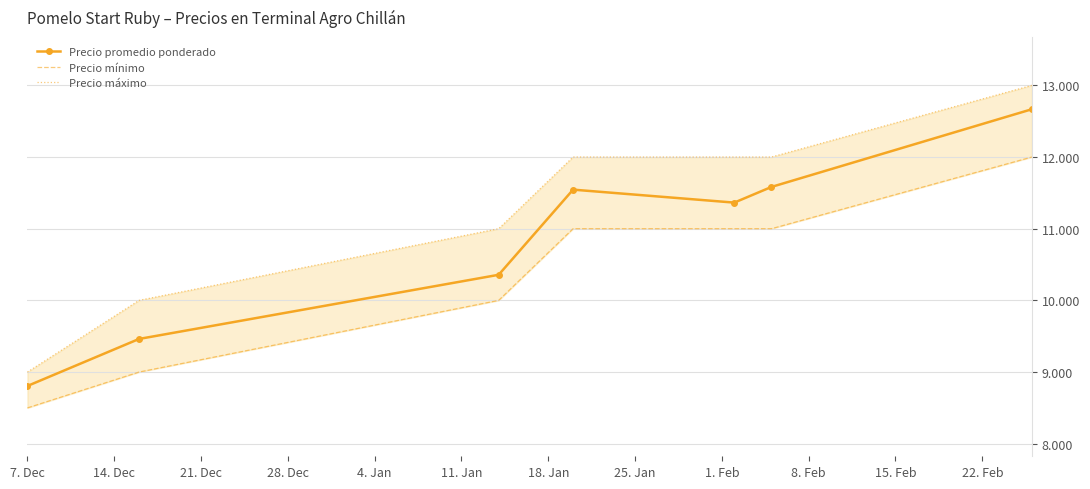

What is the average value of the Precio mínimo series?

10357